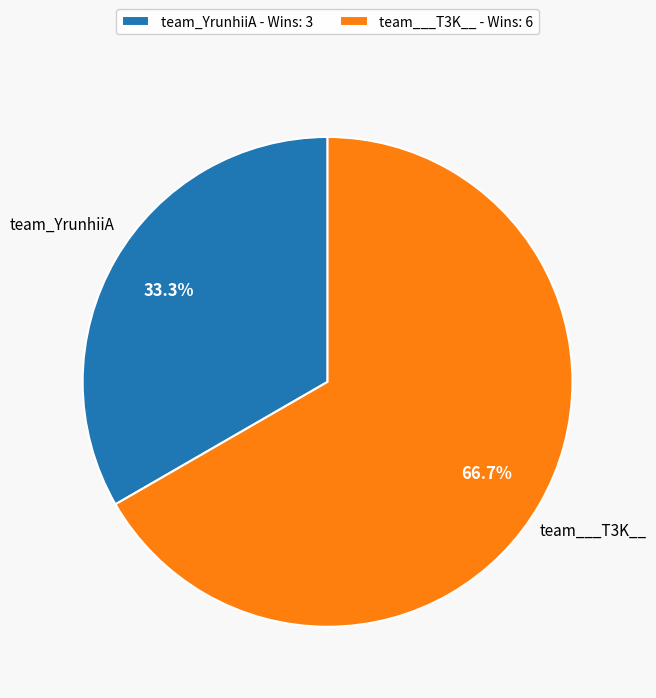

What portion of the pie excludes team_YrunhiiA?

66.7%